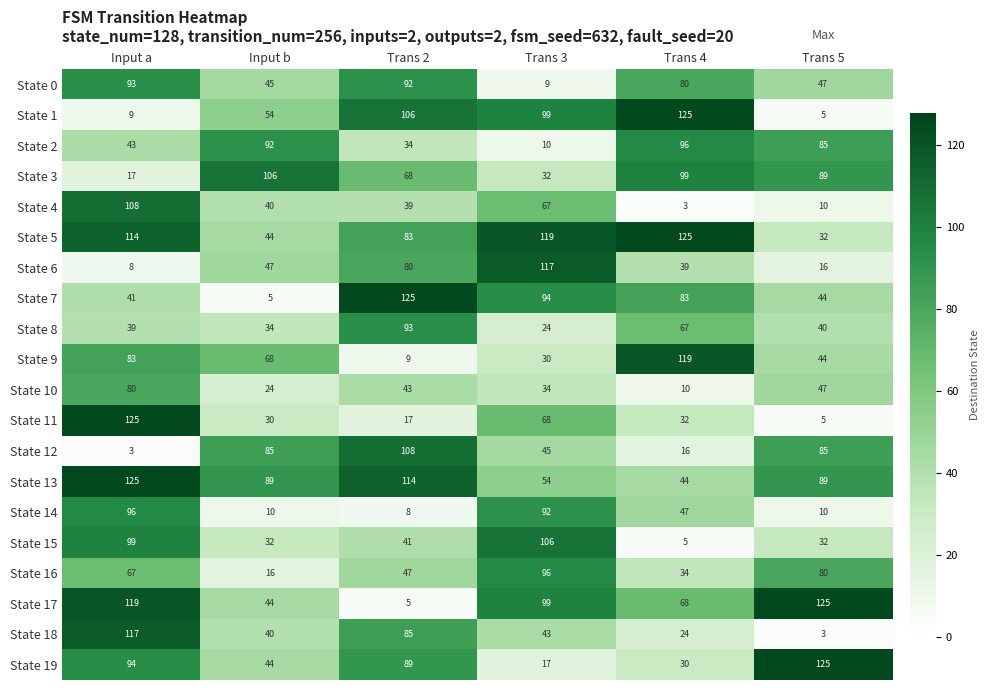

Which category has the lowest value in the State 9 series?

Trans 2